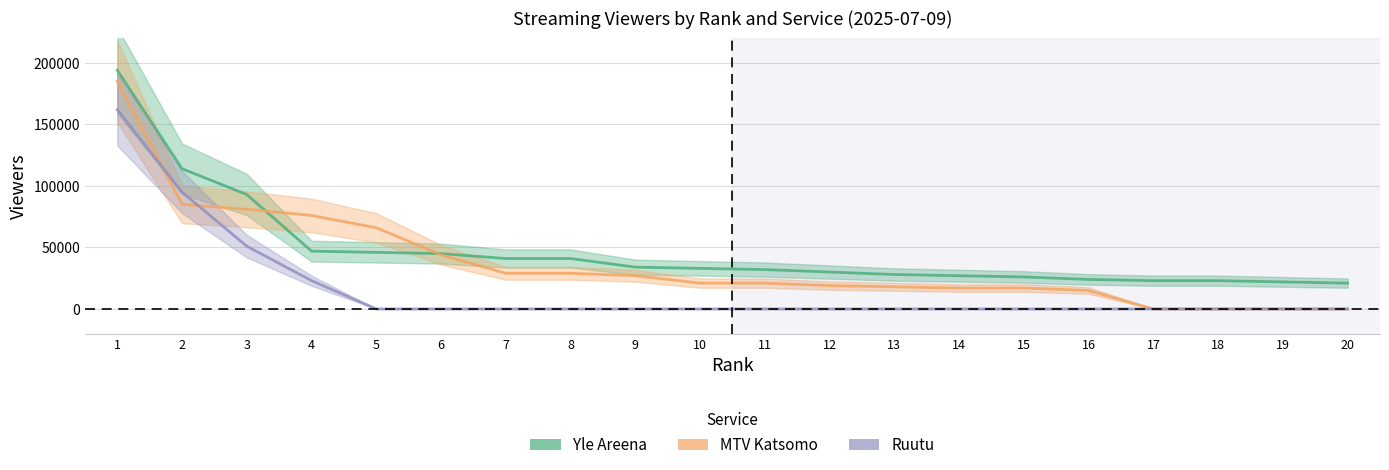

At which label does MTV Katsomo reach its peak?

1